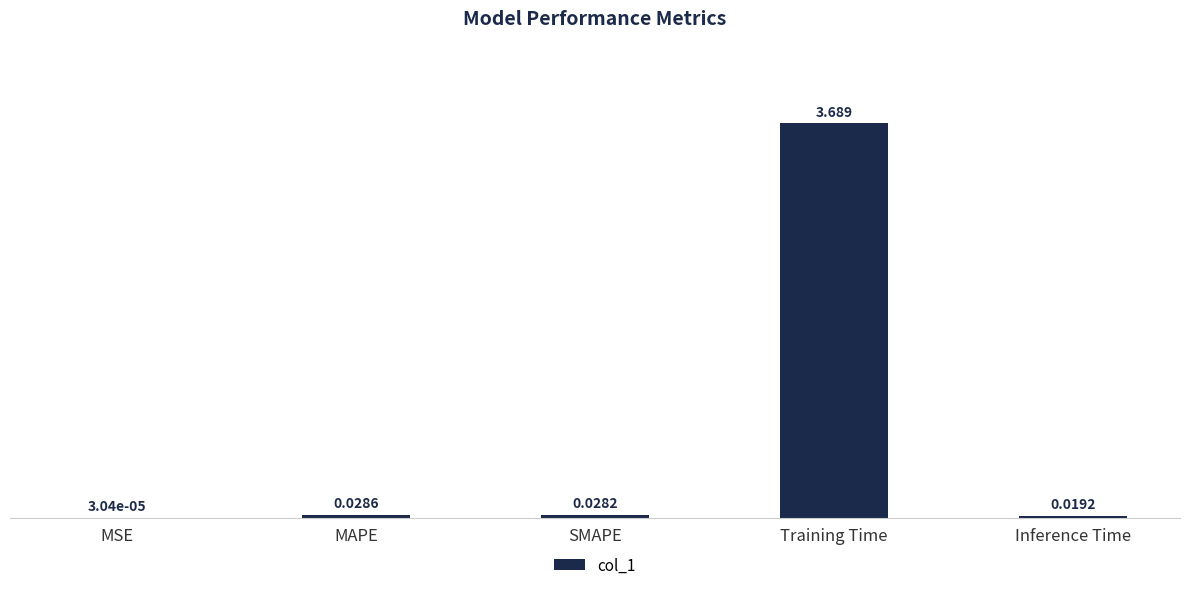

Where is the data nearest to the value 1?

MAPE